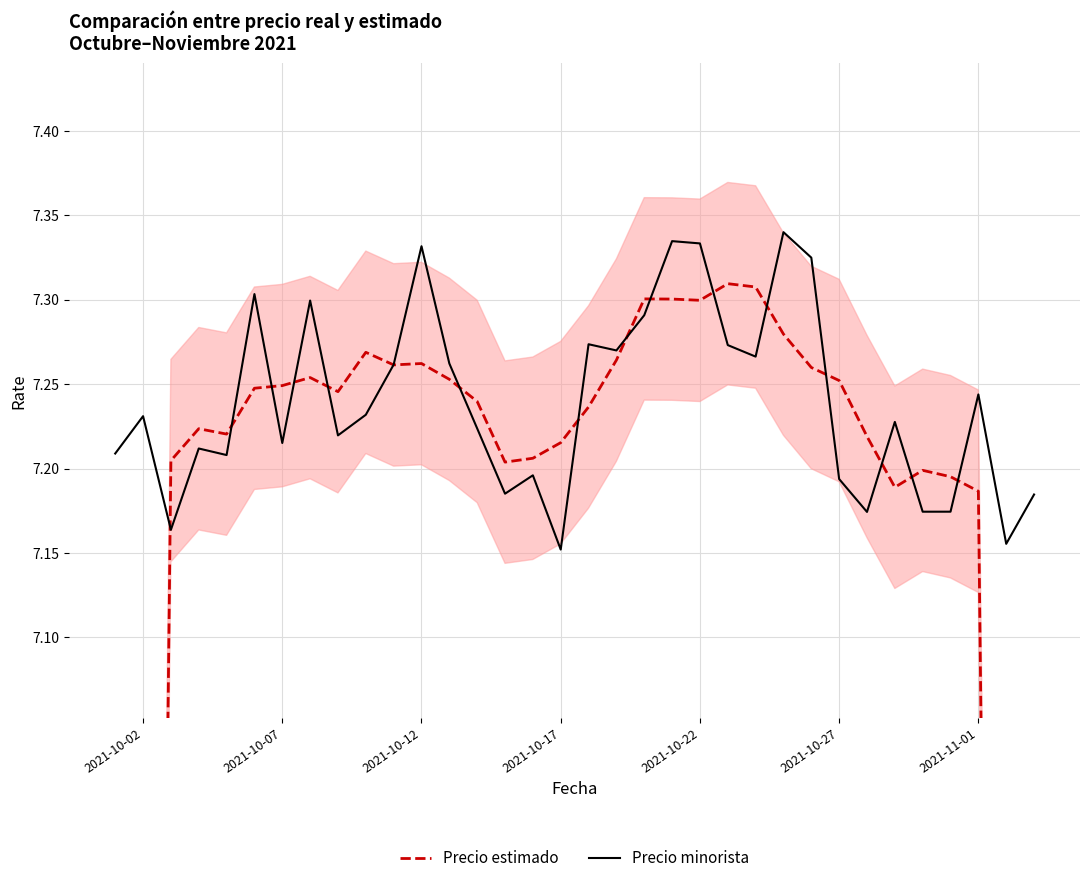

Is this an area chart (filled region under the line)?

No